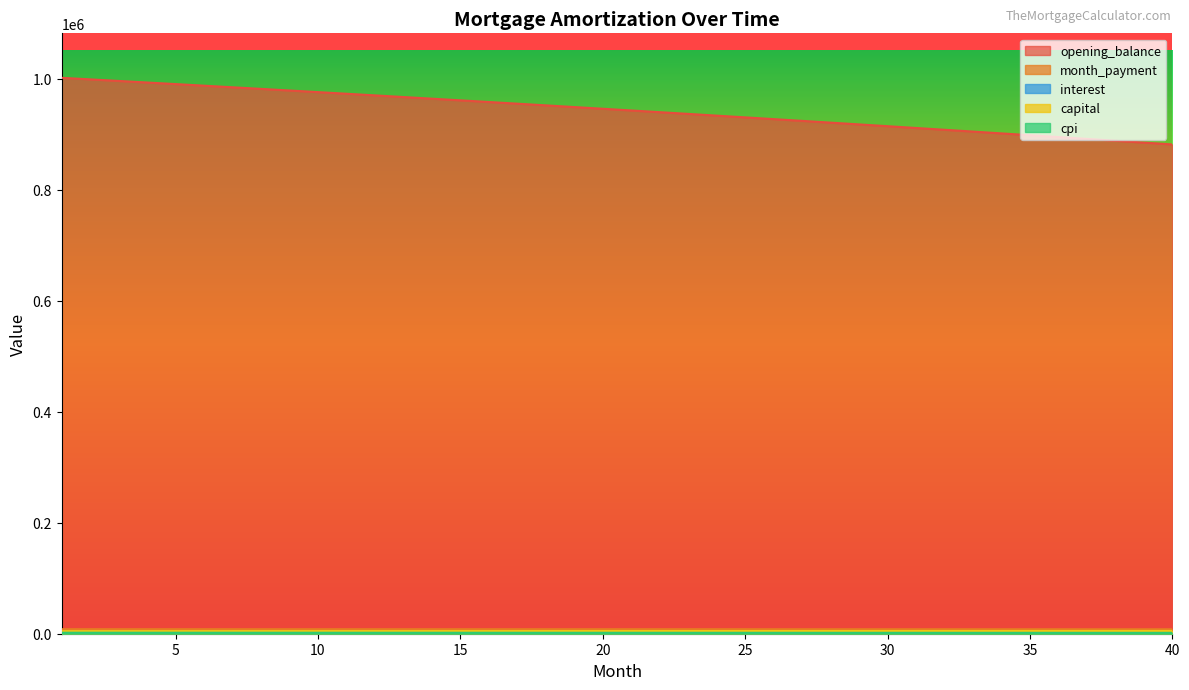

Between 18 and 22, which series saw the biggest shift?

opening_balance